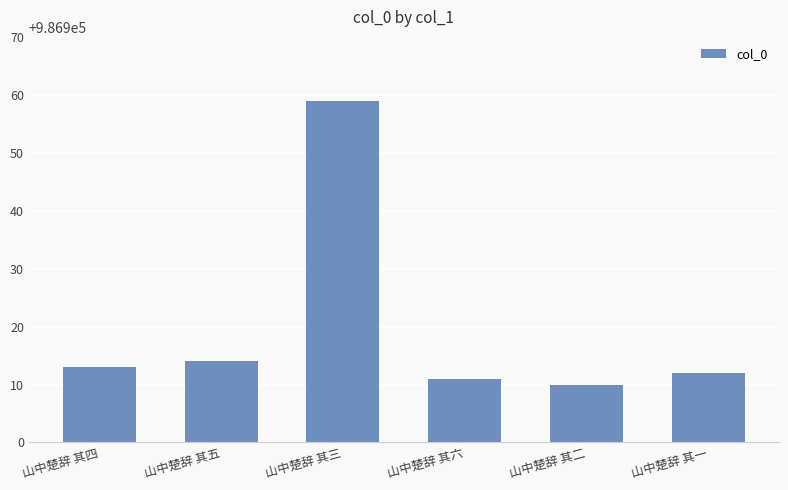

What is the change in value from 山中楚辞 其四 to 山中楚辞 其二?

-3